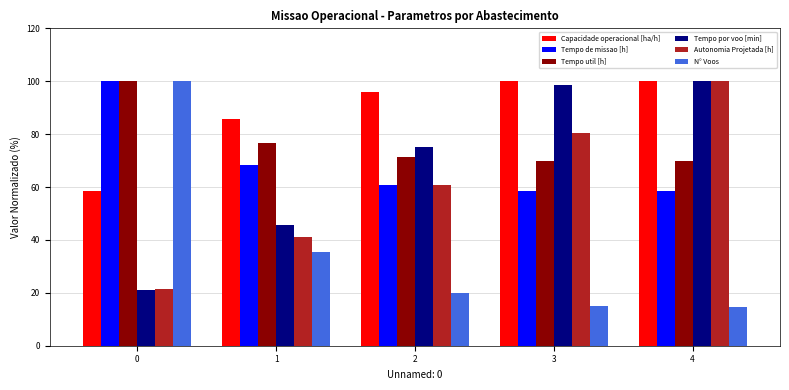

What is the sum of the Tempo util [h] values at 3 and 4?

139.6